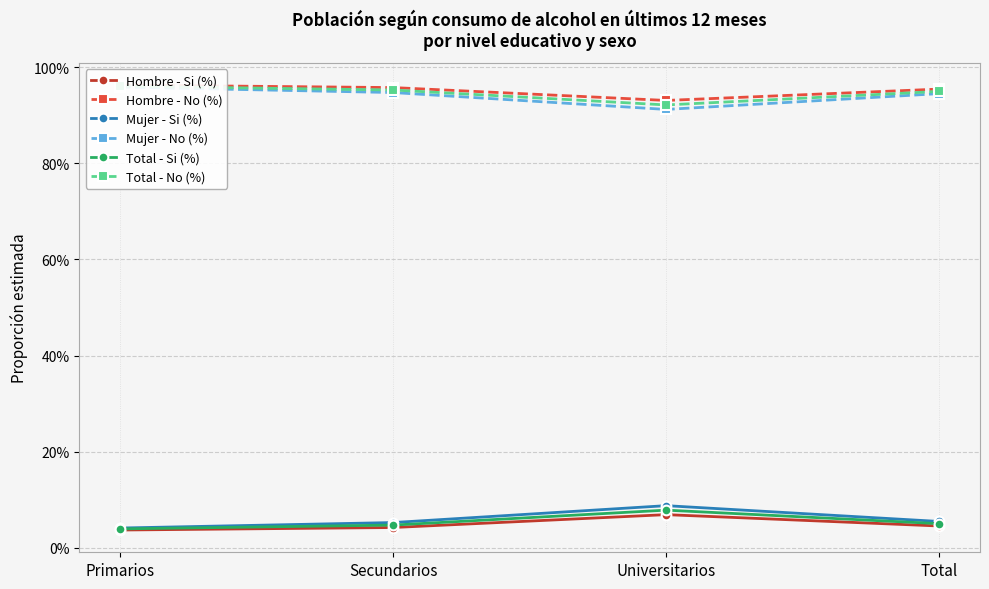

Count the number of categories in the chart.

4